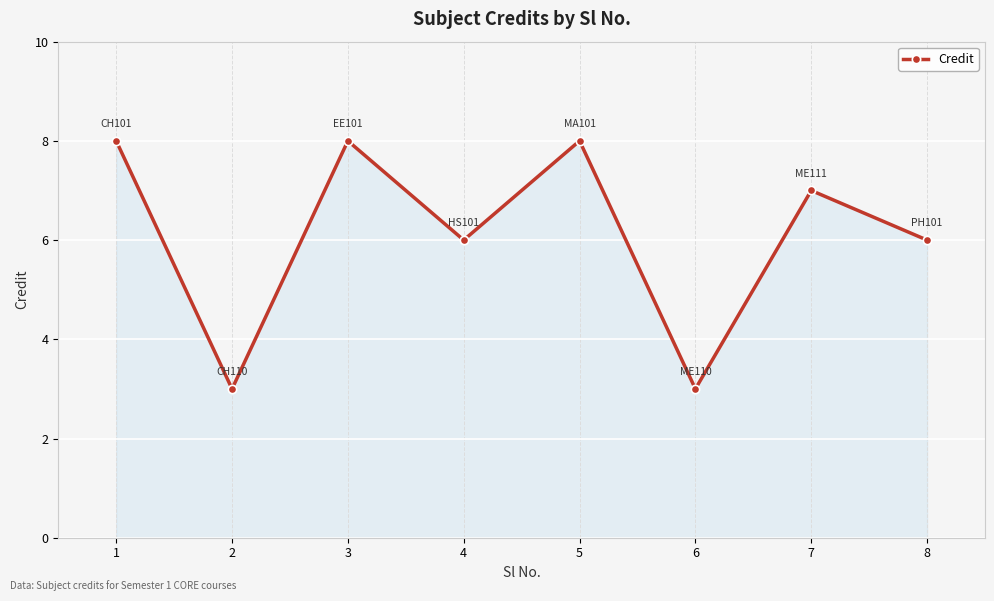

What is the smallest value displayed?

3